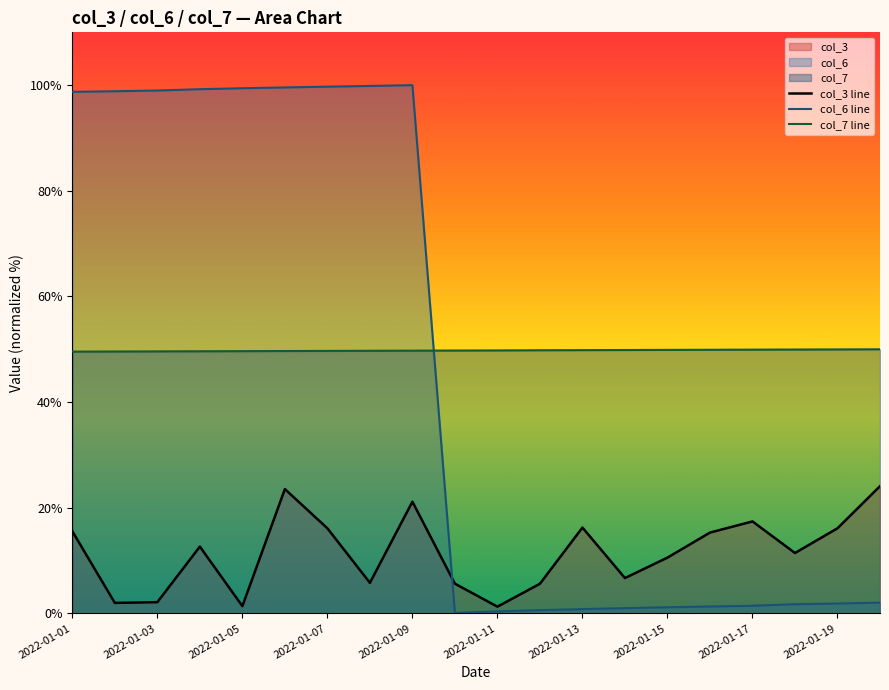

What is the approximate value of col_6 line at 2022-01-07?

99.7